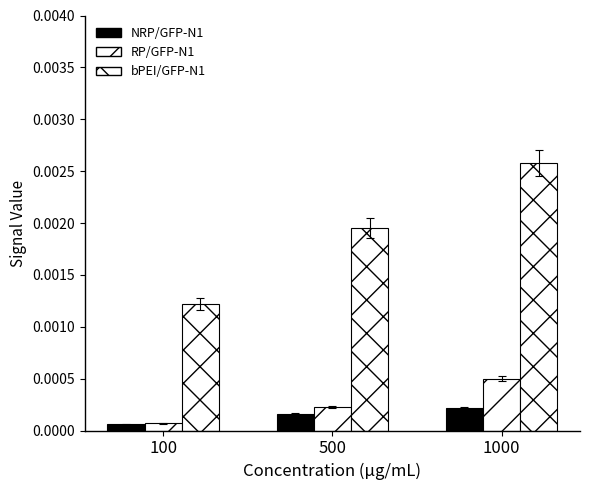

How many distinct data groups are displayed?

3